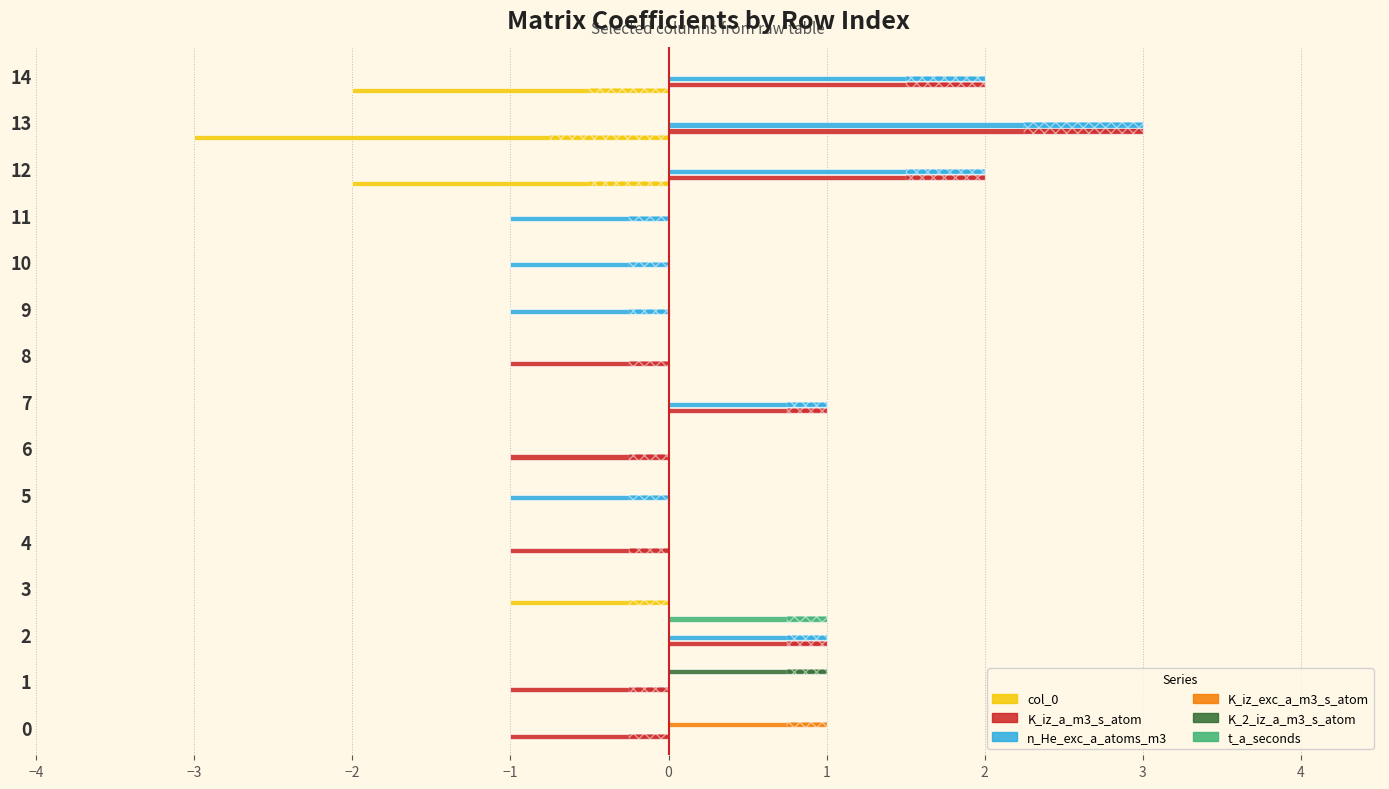

What is the maximum value for K_iz_a_m3_s_atom?

3